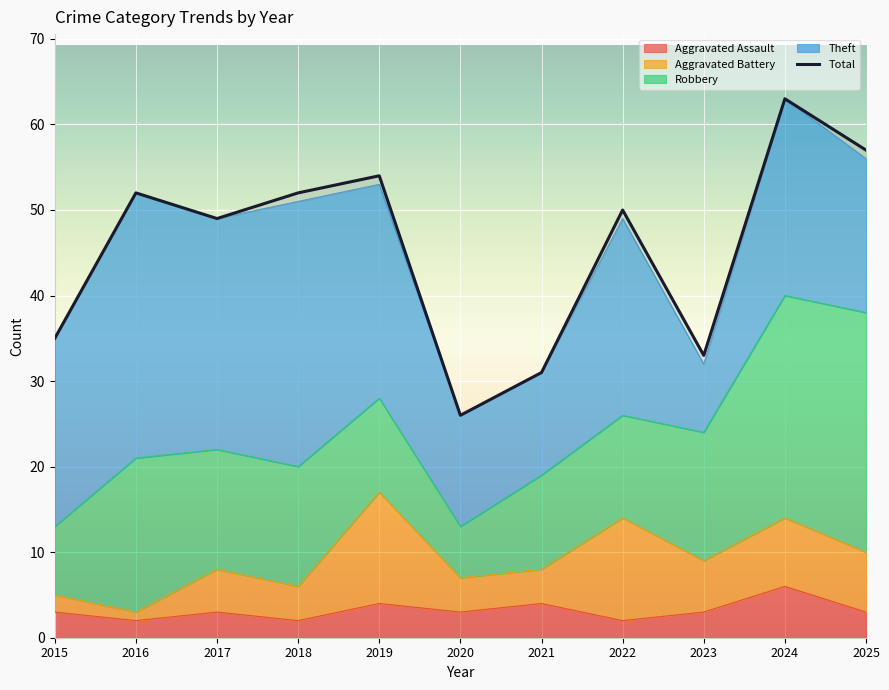

What is the value of the 2nd point from the left?

52